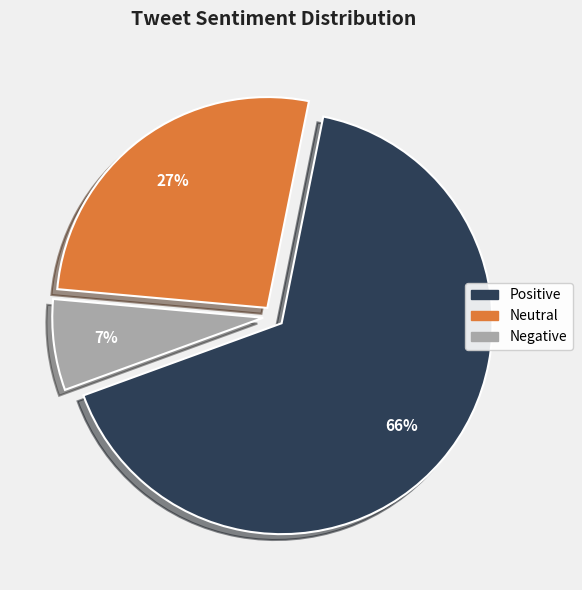

What percentage is the Negative slice, to the nearest percent?

7%